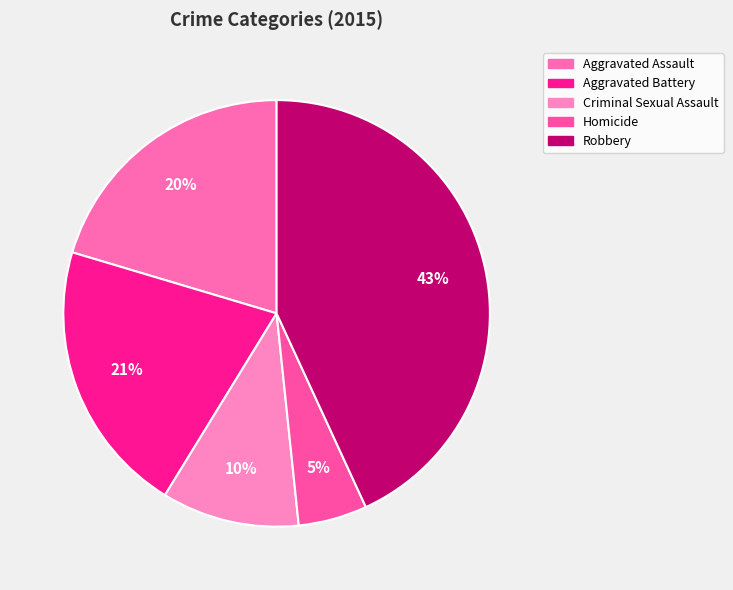

What percentage is the Aggravated Assault slice, to the nearest percent?

20%